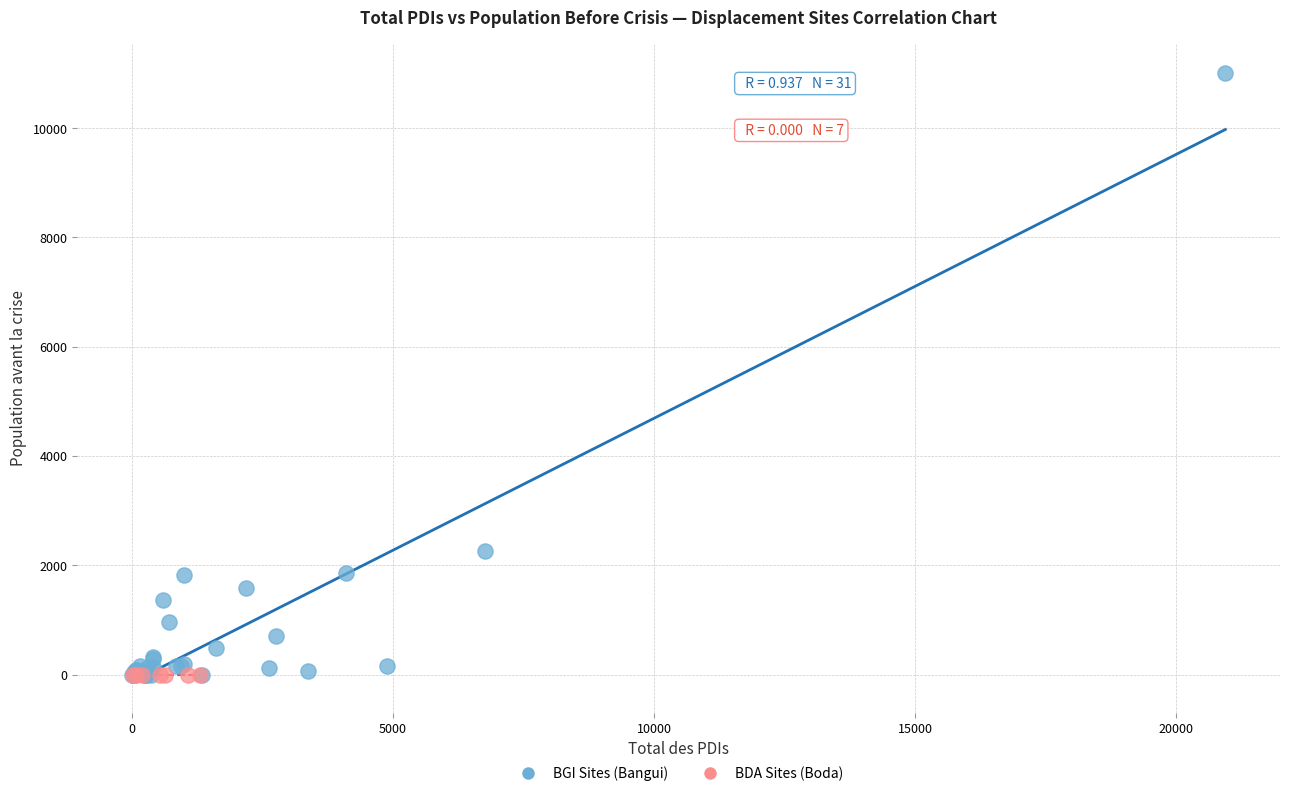

Which series contains the highest Y value?

BGI Sites (Bangui)